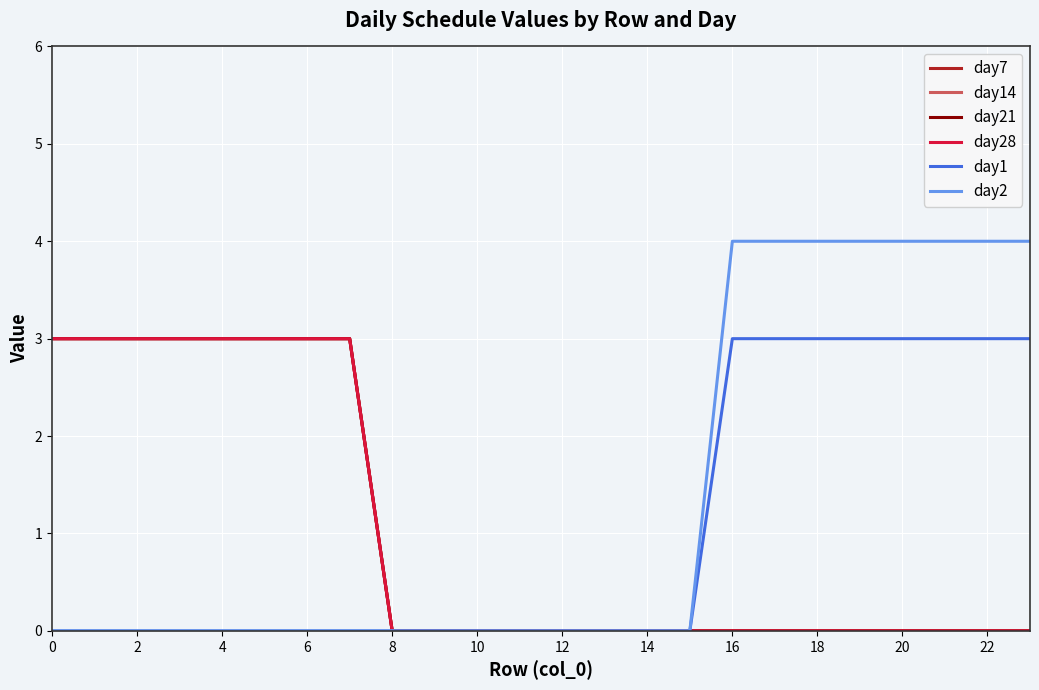

Is this an area chart (filled region under the line)?

No